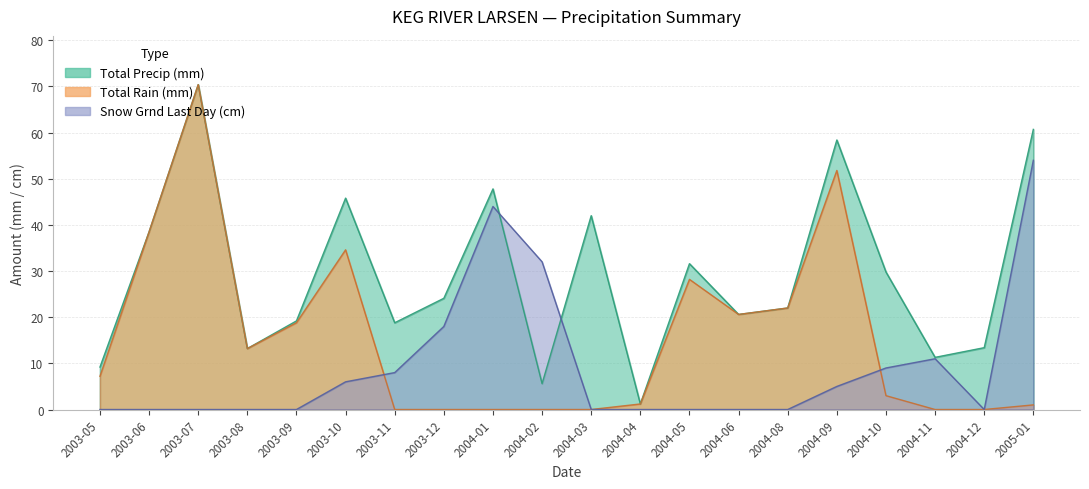

True or false: Total Precip (mm) and Total Rain (mm) intersect in this chart.

False